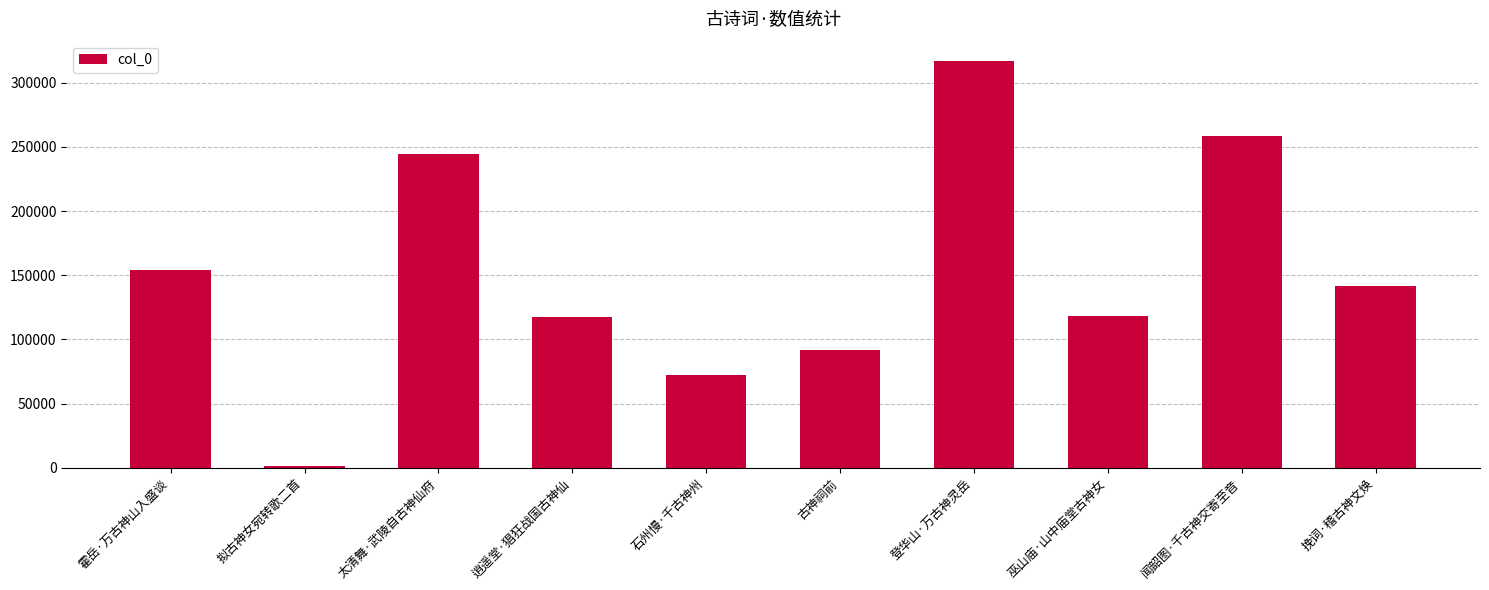

At which category does the chart reach its minimum across all series?

拟古神女宛转歌二首